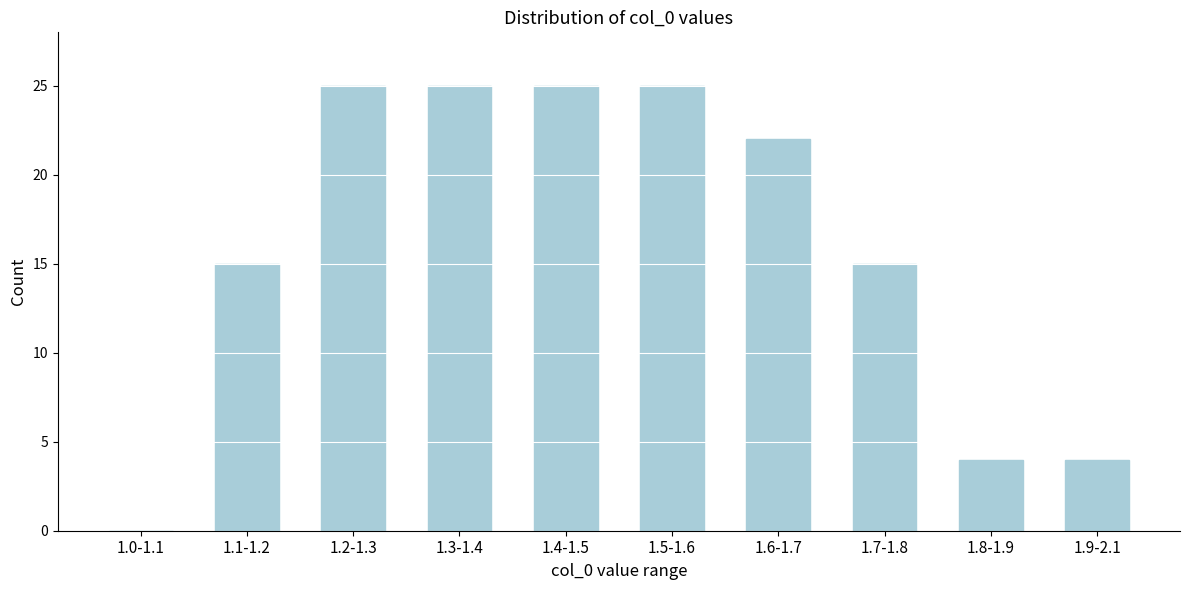

Reading left to right, extract all data points from this chart.

1.0-1.1=0	1.1-1.2=15	1.2-1.3=25	1.3-1.4=25	1.4-1.5=25	1.5-1.6=25	1.6-1.7=22	1.7-1.8=15	1.8-1.9=4	1.9-2.1=4